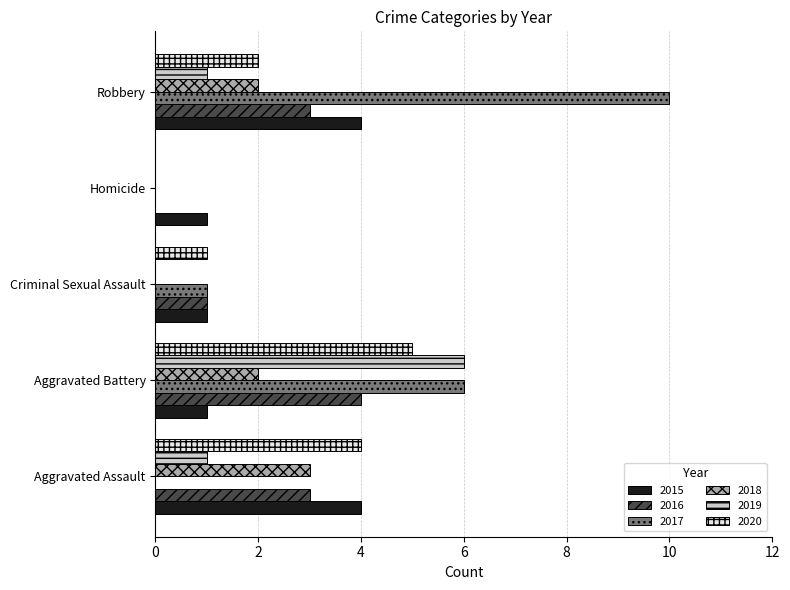

Is it true that 2019 equals 0 at Criminal Sexual Assault?

True